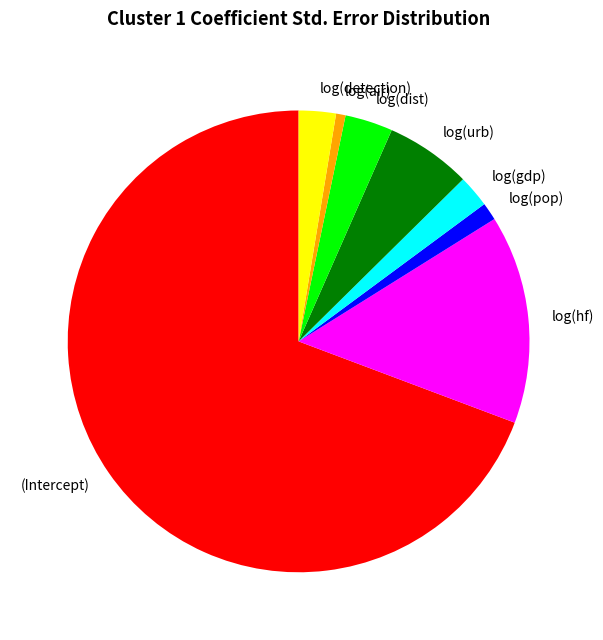

How many slices are in this pie chart?

8